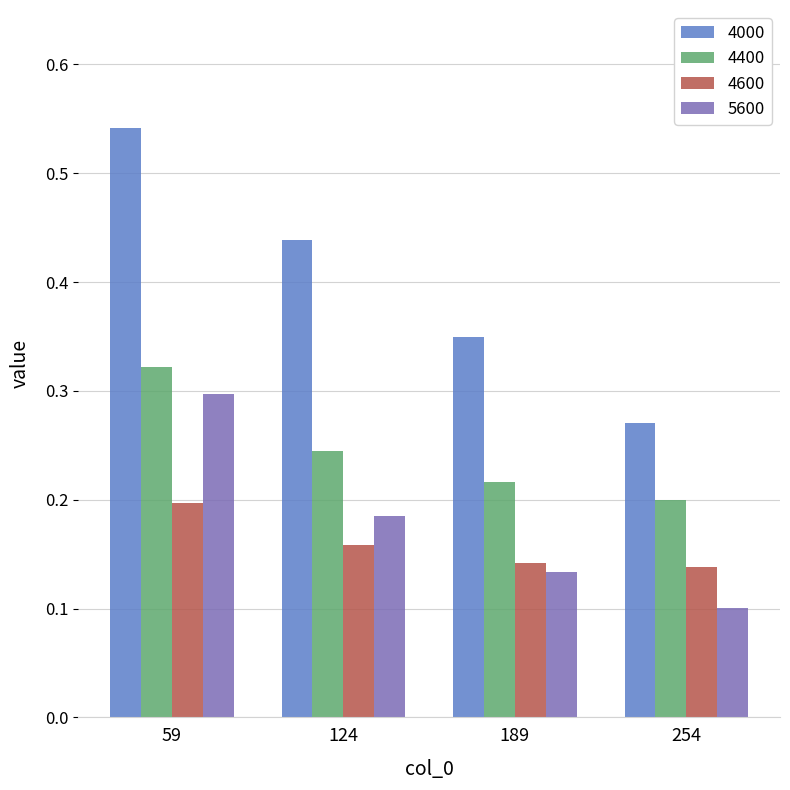

The 4400 series shows 0.2 at 254. True or false?

True